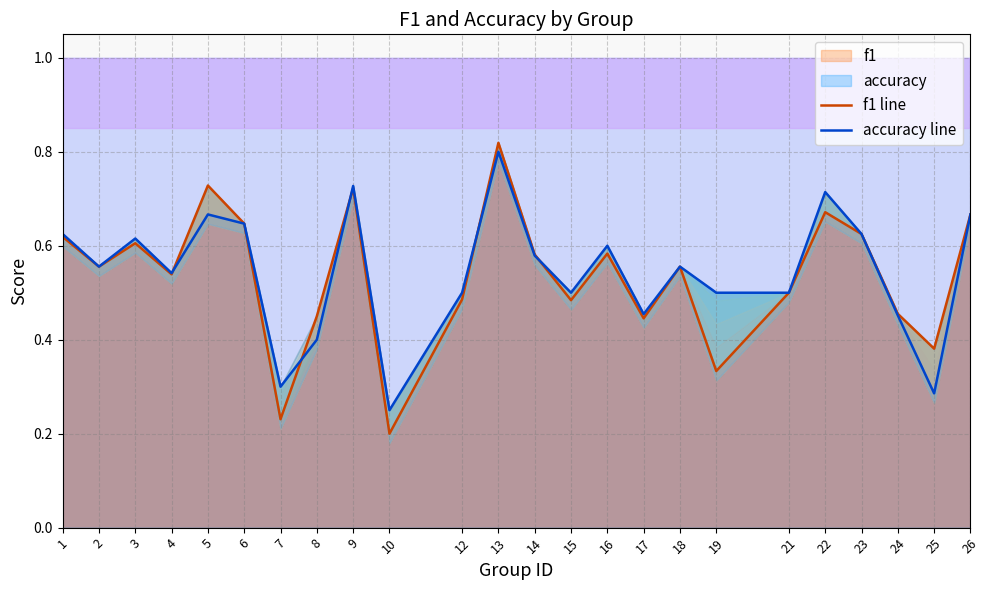

What is the smallest value displayed?

0.2